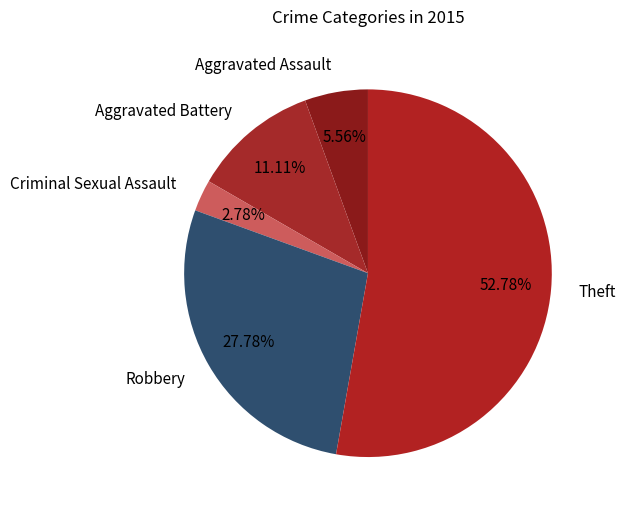

Which category accounts for the majority?

Theft